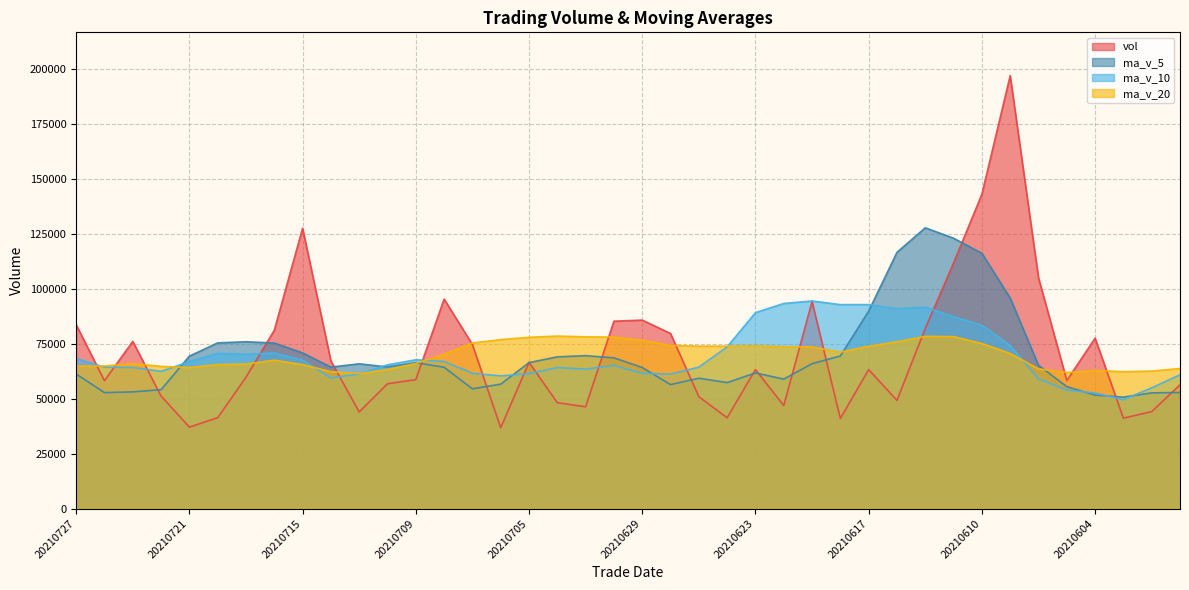

Is it true that ma_v_20 equals 51770.8 at 20210628?

False